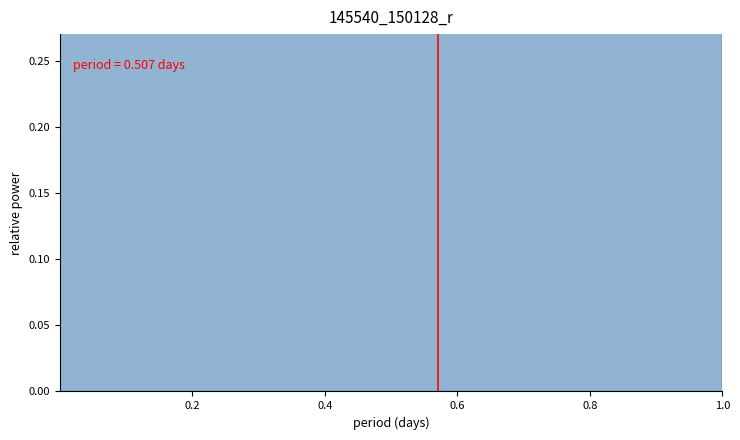

How many values are between 0 and 1?

2